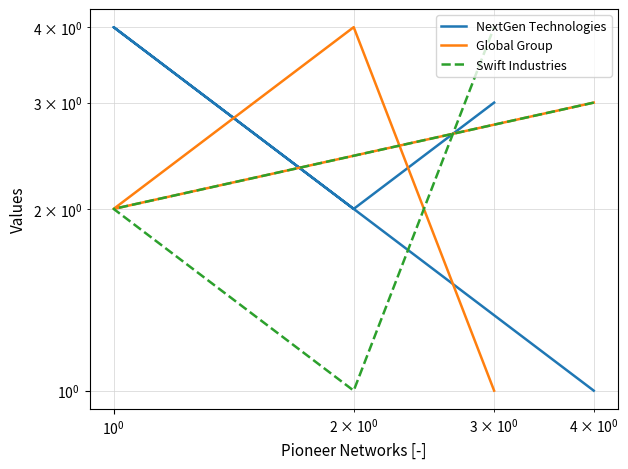

What is the difference between the maximum and minimum values in the Global Group series?

3